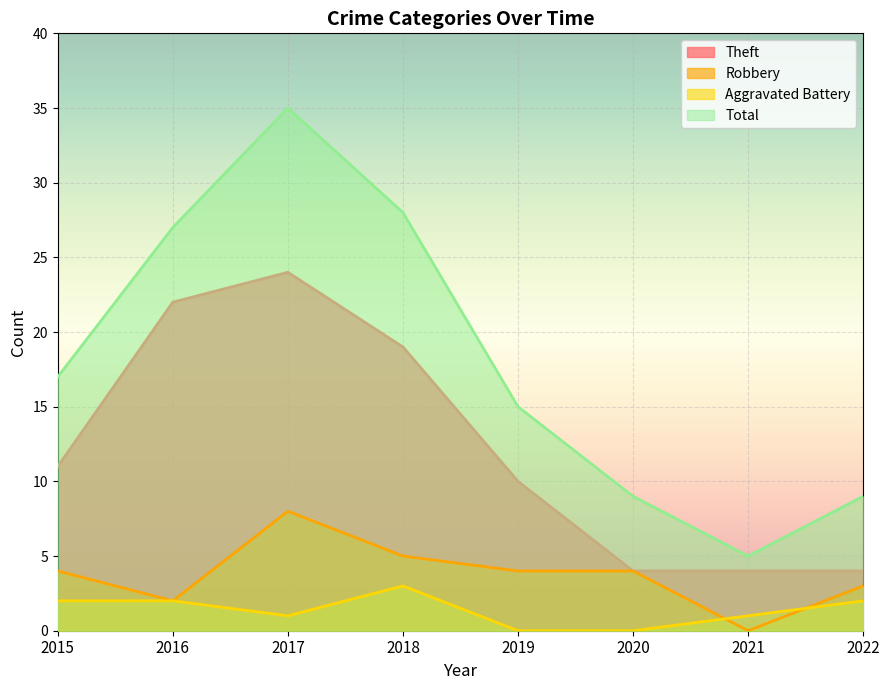

Where is Aggravated Battery nearest to the value 1?

2017